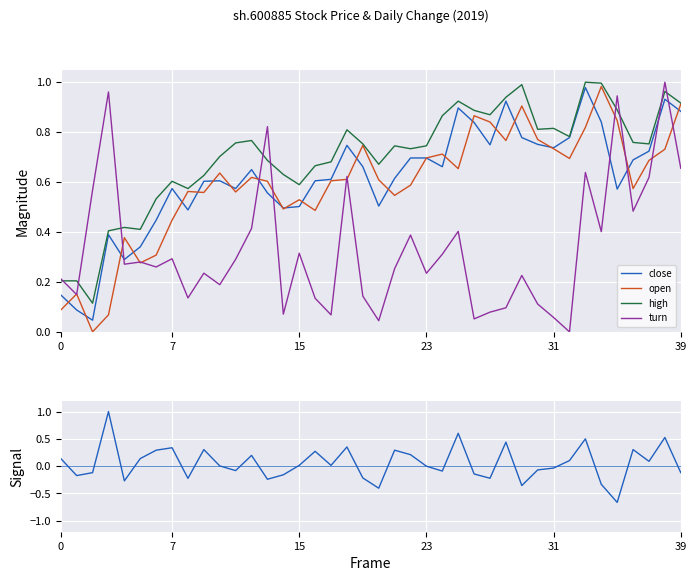

True or false: high and close intersect in this chart.

False